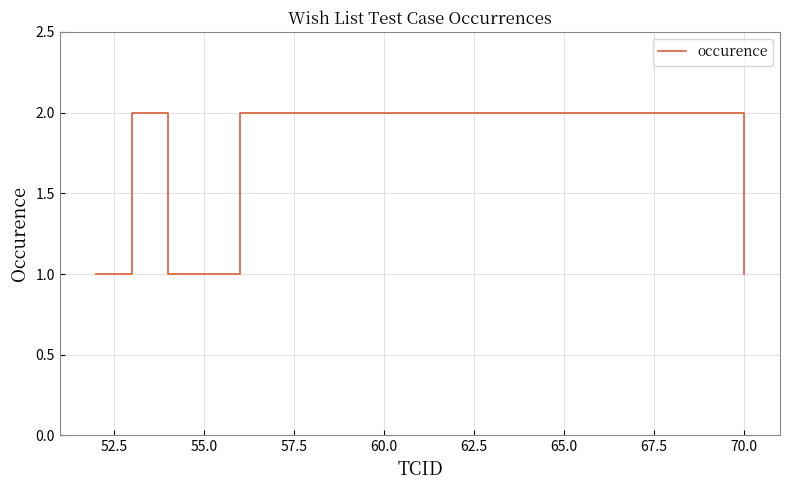

True or false: the data shows 1 at 52.5.

True